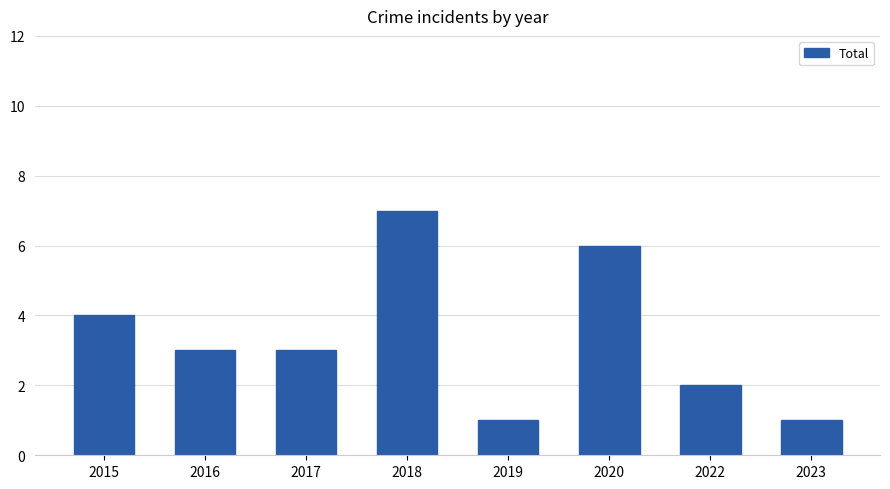

What is the value of the 5th bar from the left?

1